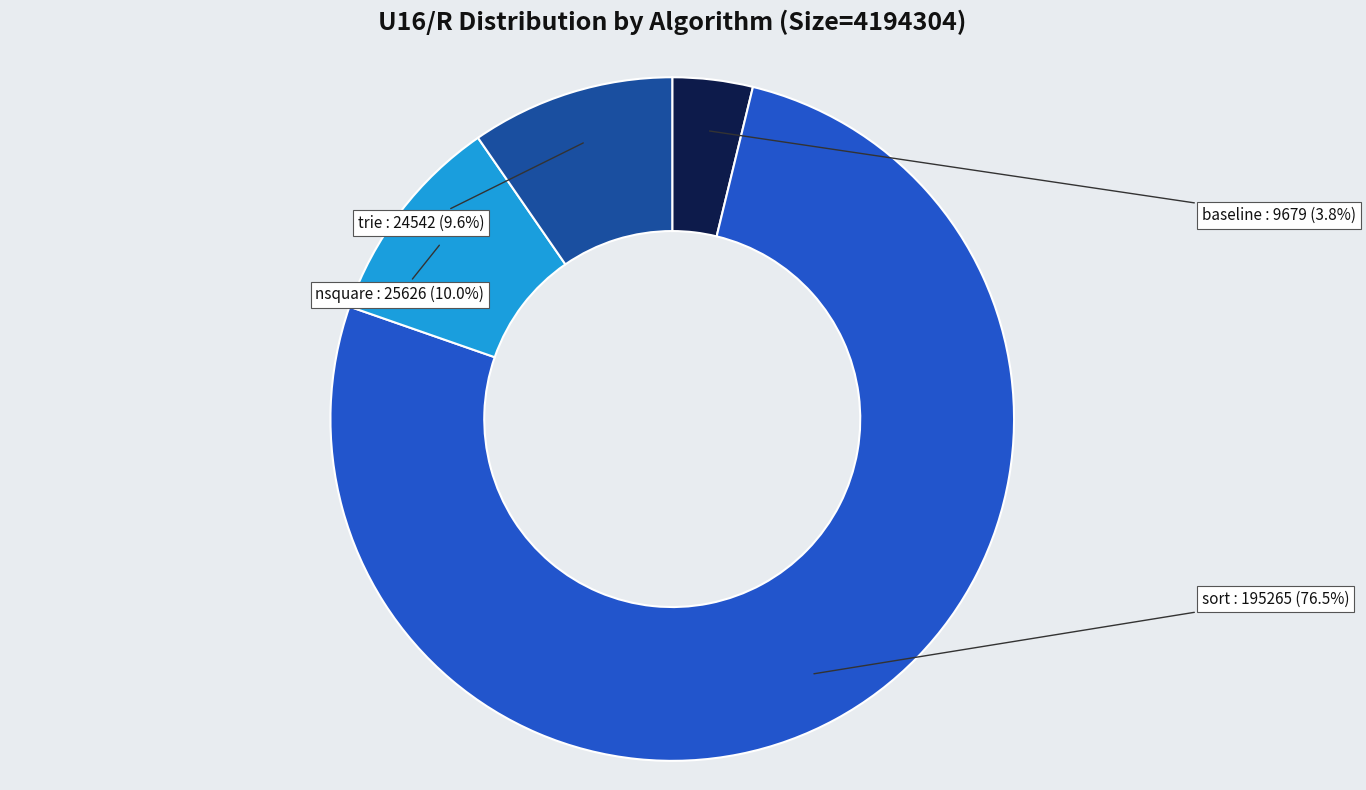

Count the number of slices in the pie.

4